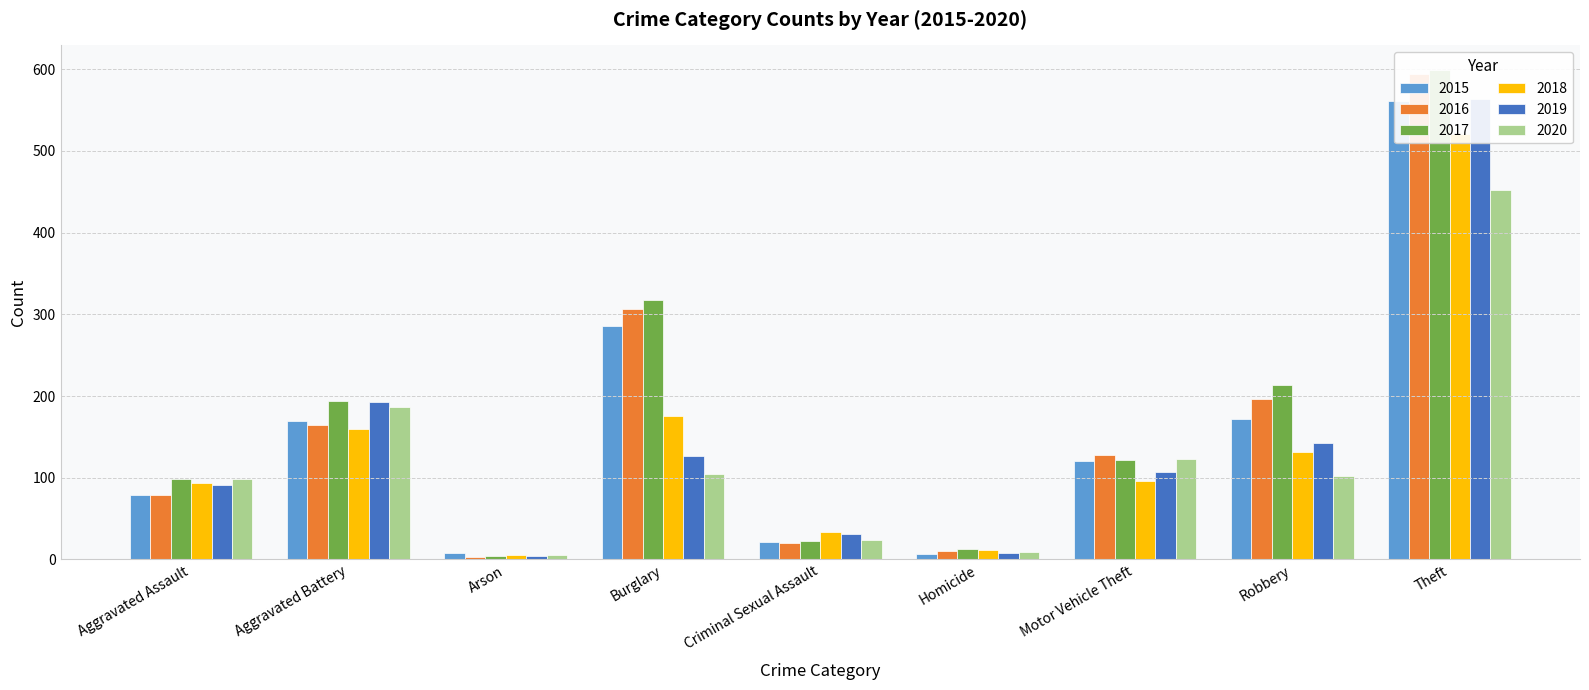

Count the number of data series in this chart.

6